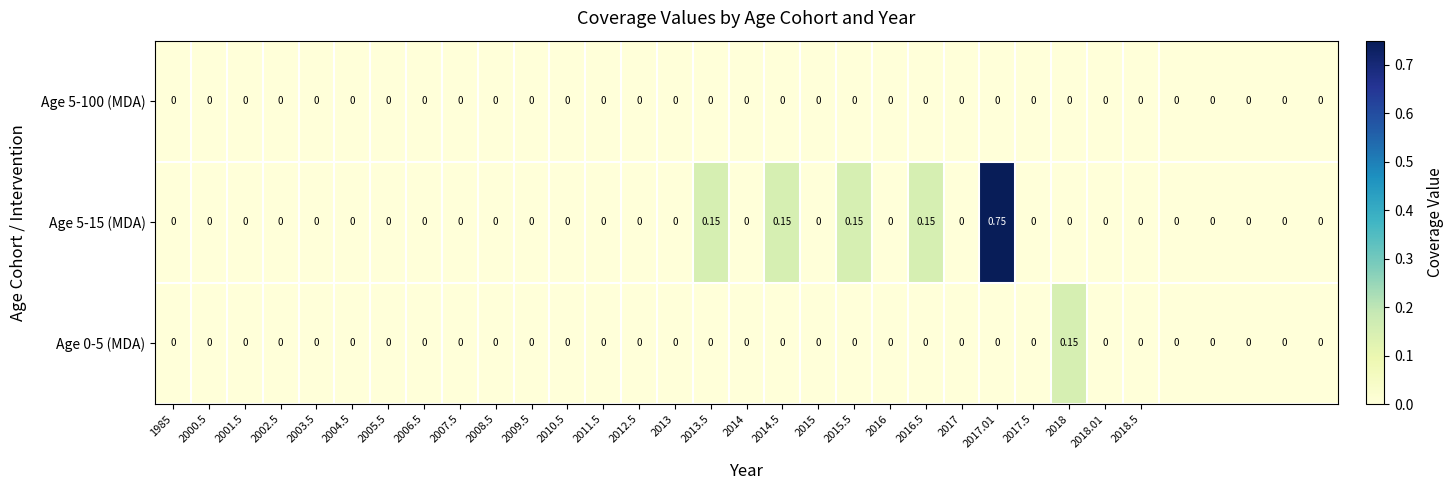

At which category does the chart reach its minimum across all series?

1985